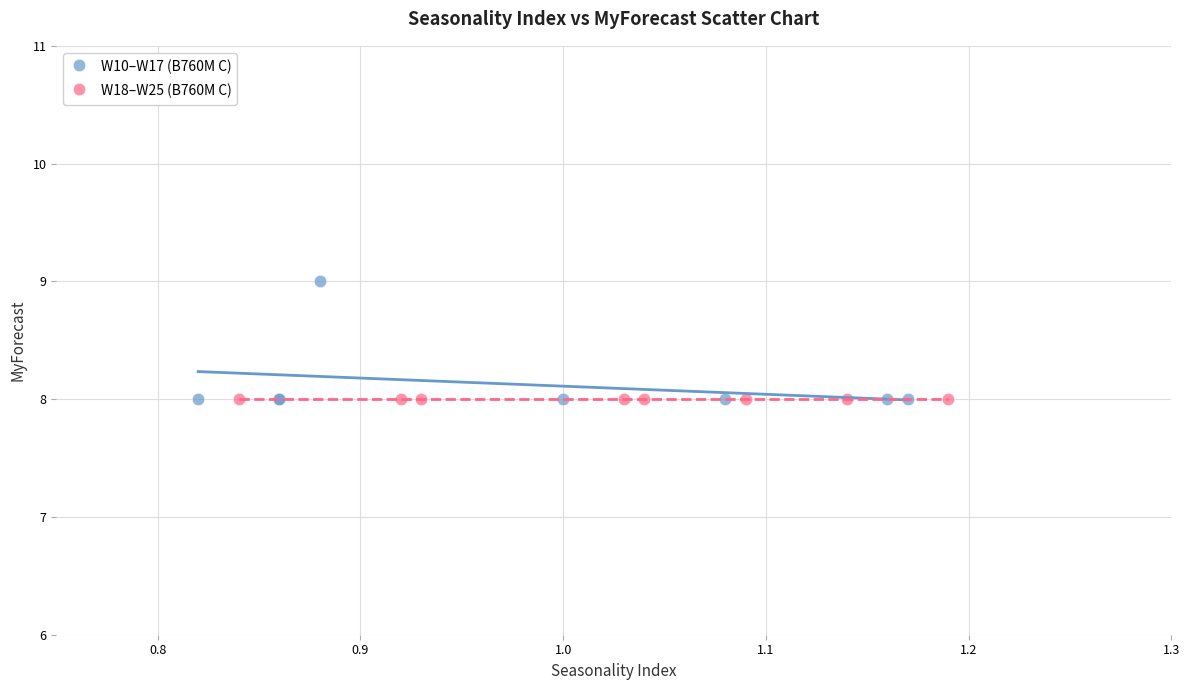

Which series reaches the maximum Y coordinate?

W10–W17 (B760M C)